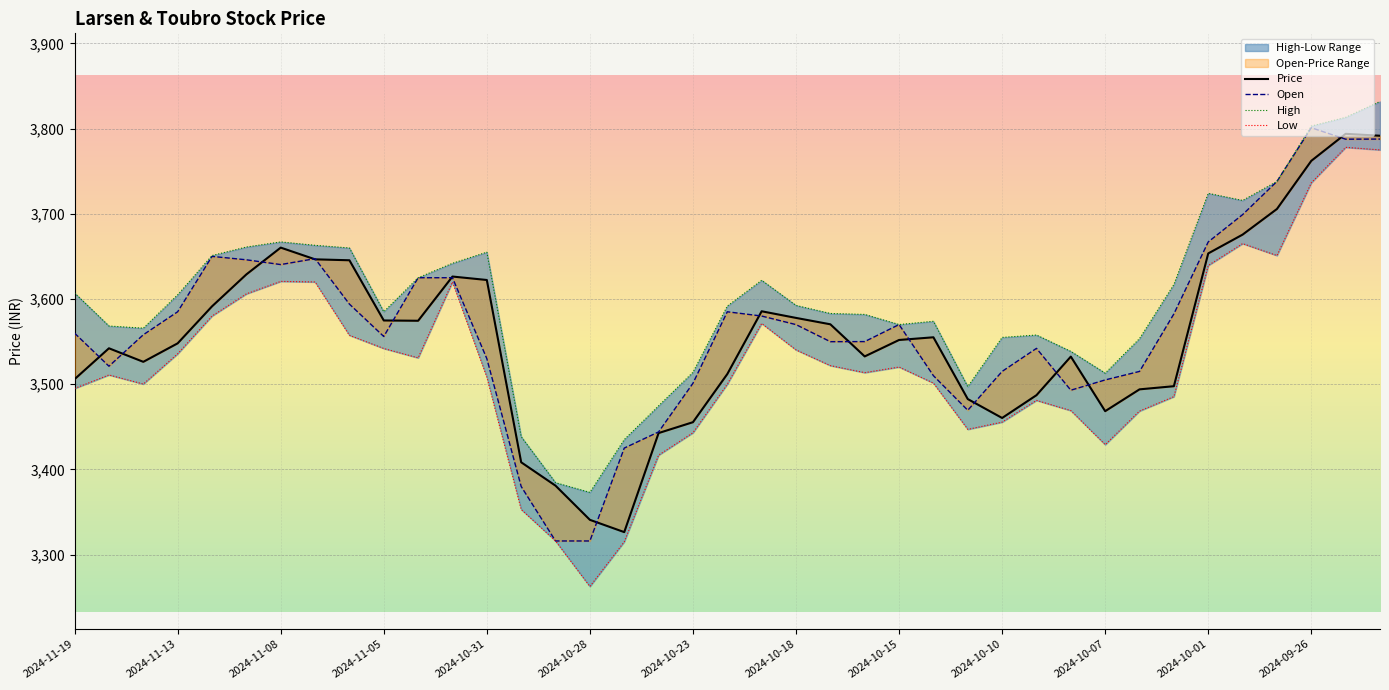

Is the value of Open at 38 greater than the value of Price at 16?

Yes